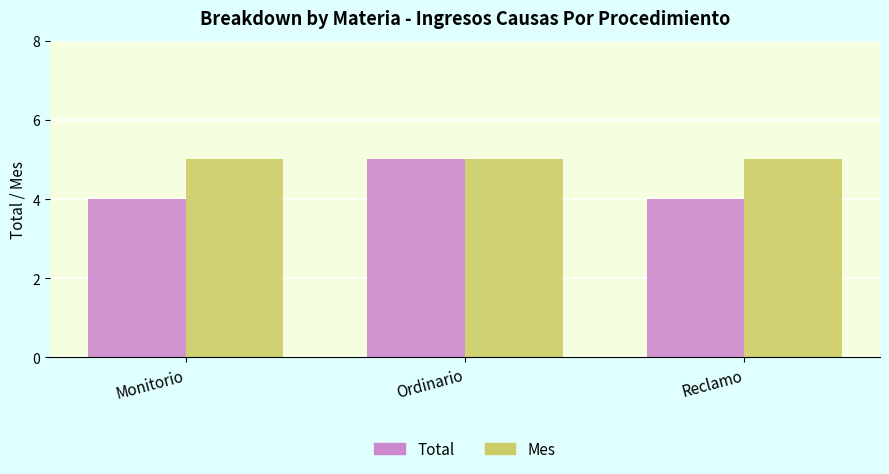

The Total series shows 6 at Reclamo. True or false?

False